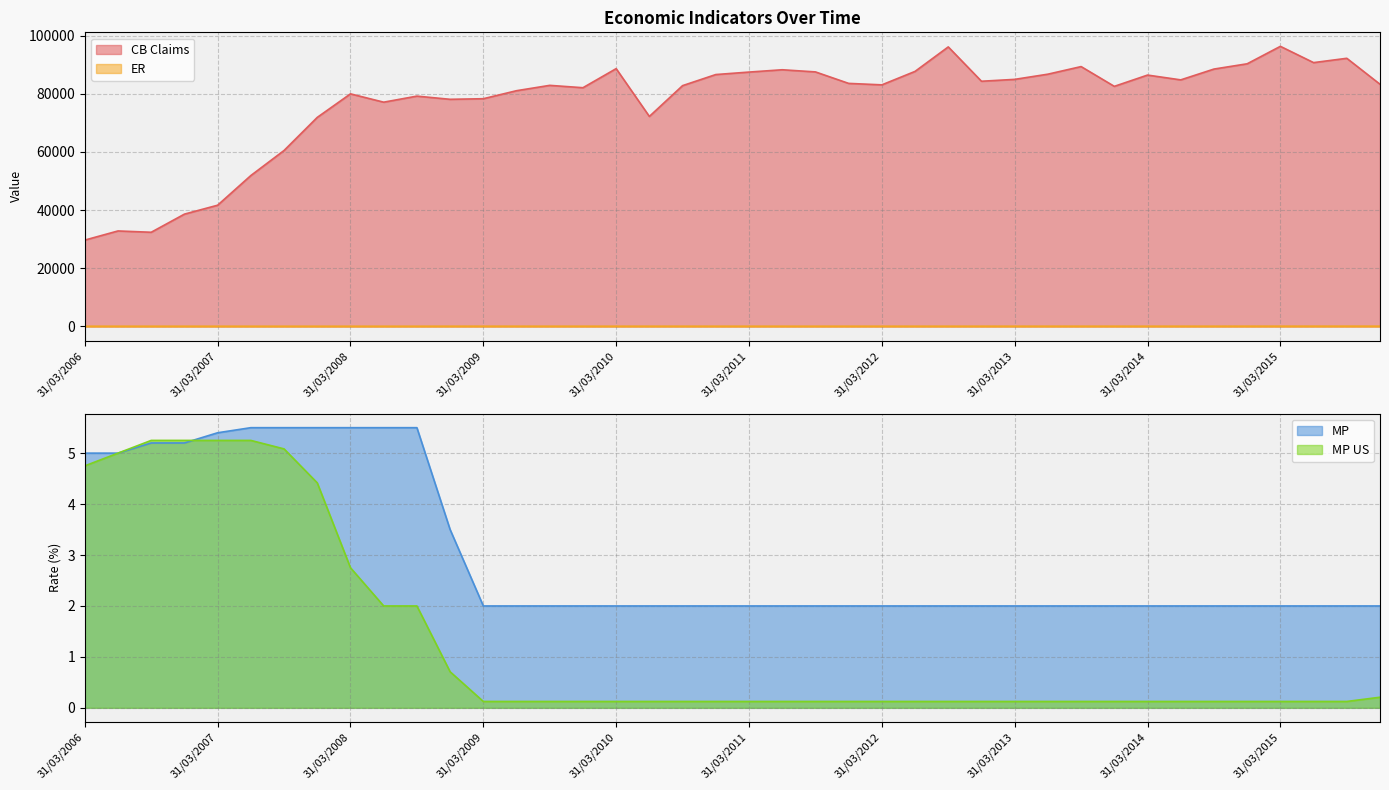

The MP series shows 5.5 at 31/12/2007. True or false?

True